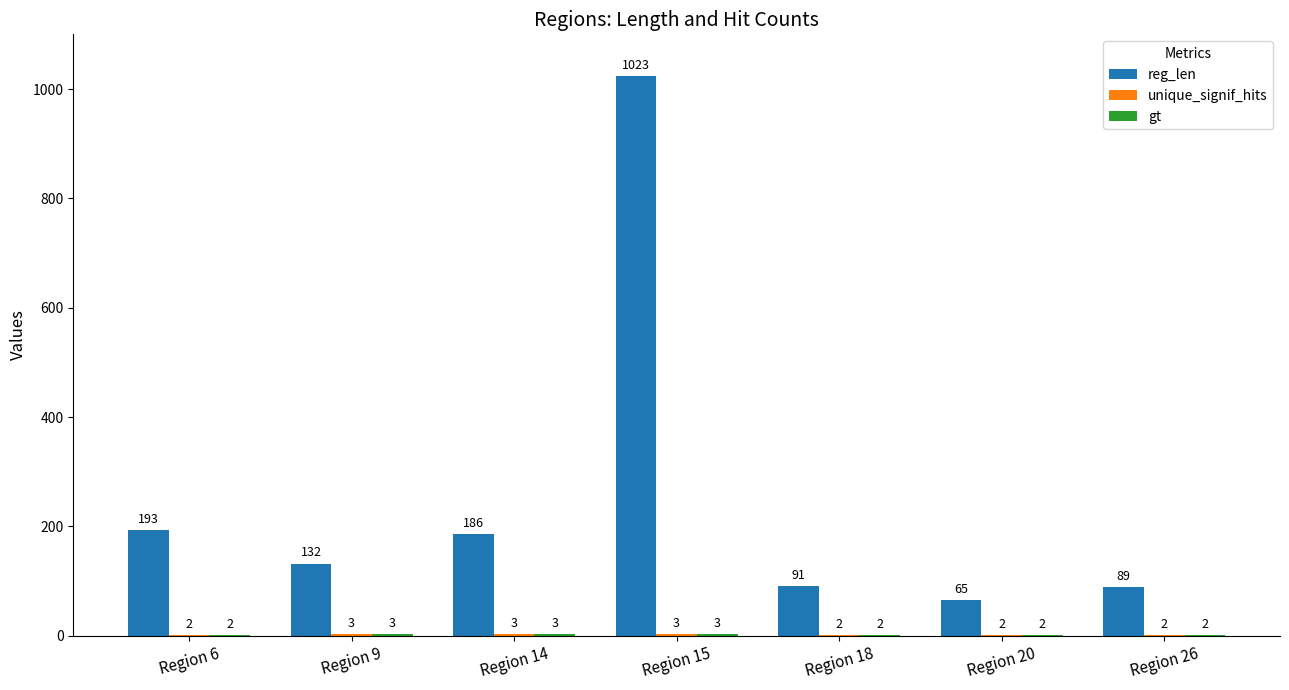

Which series changed the most between Region 15 and Region 26?

reg_len